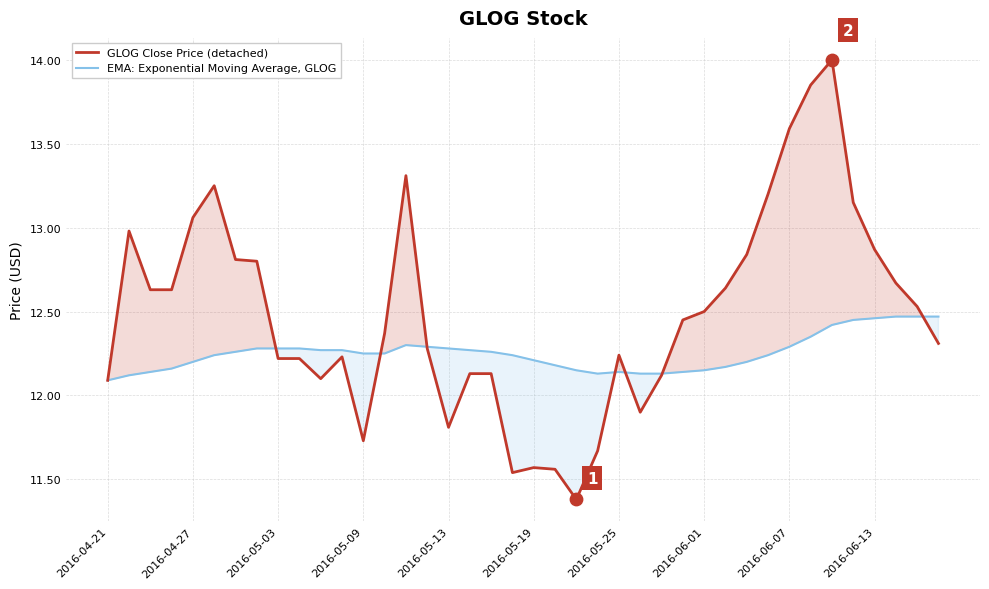

What is the total value across all series at 17?

24.4